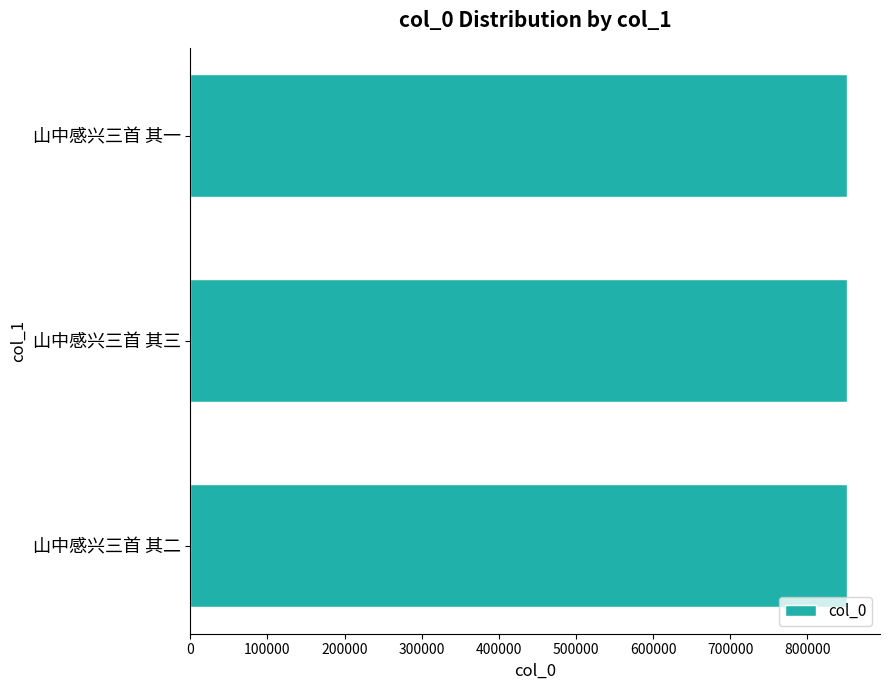

How many values are below 851427?

1